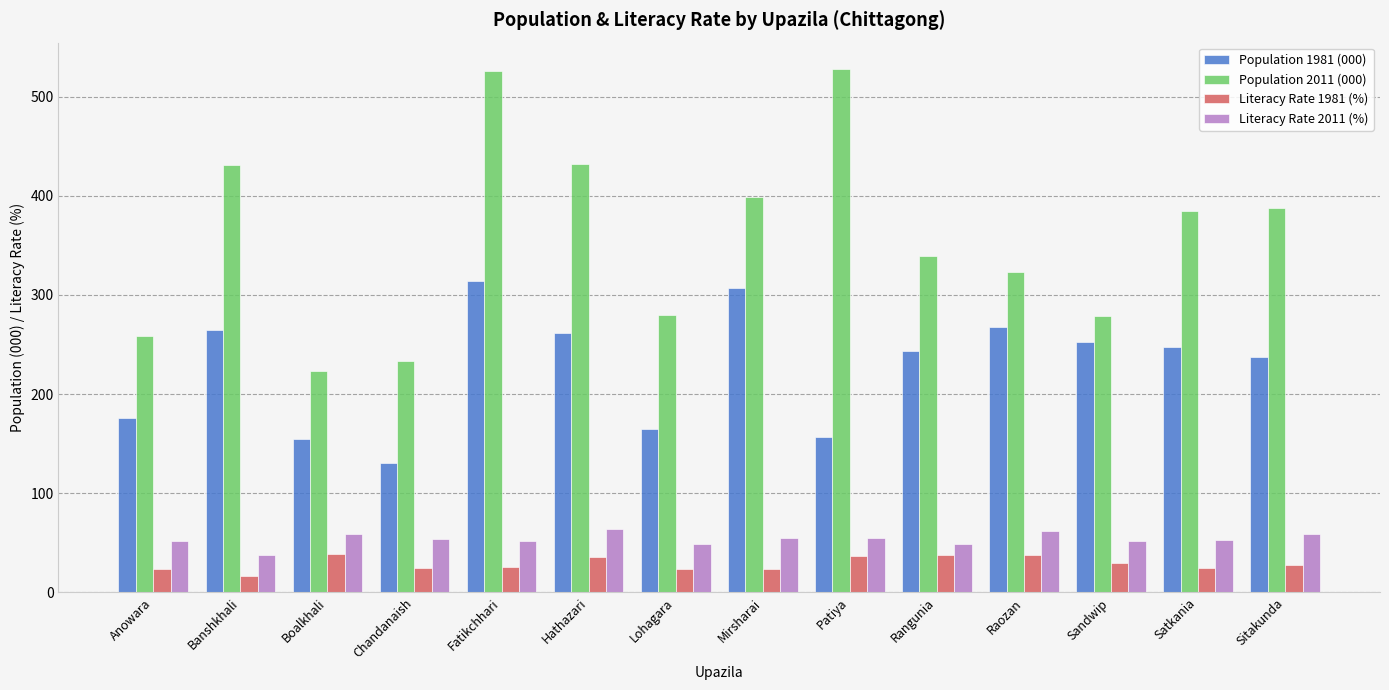

Where does the Literacy Rate 1981 (%) series first go above 27?

Boalkhali